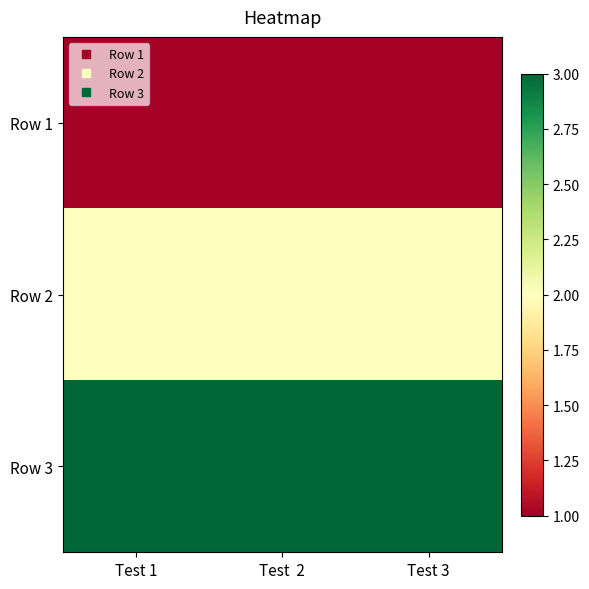

What is the total value across all series at Test  2?

6